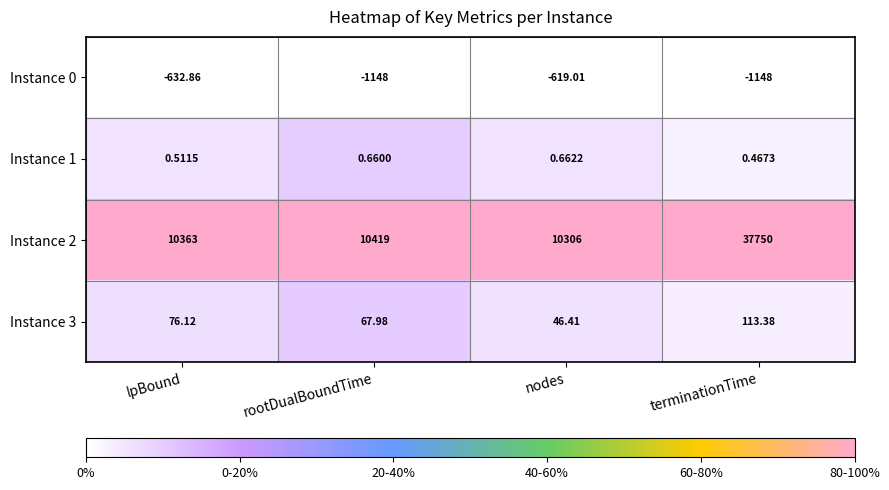

Which series changed the most between rootDualBoundTime and terminationTime?

Instance 2